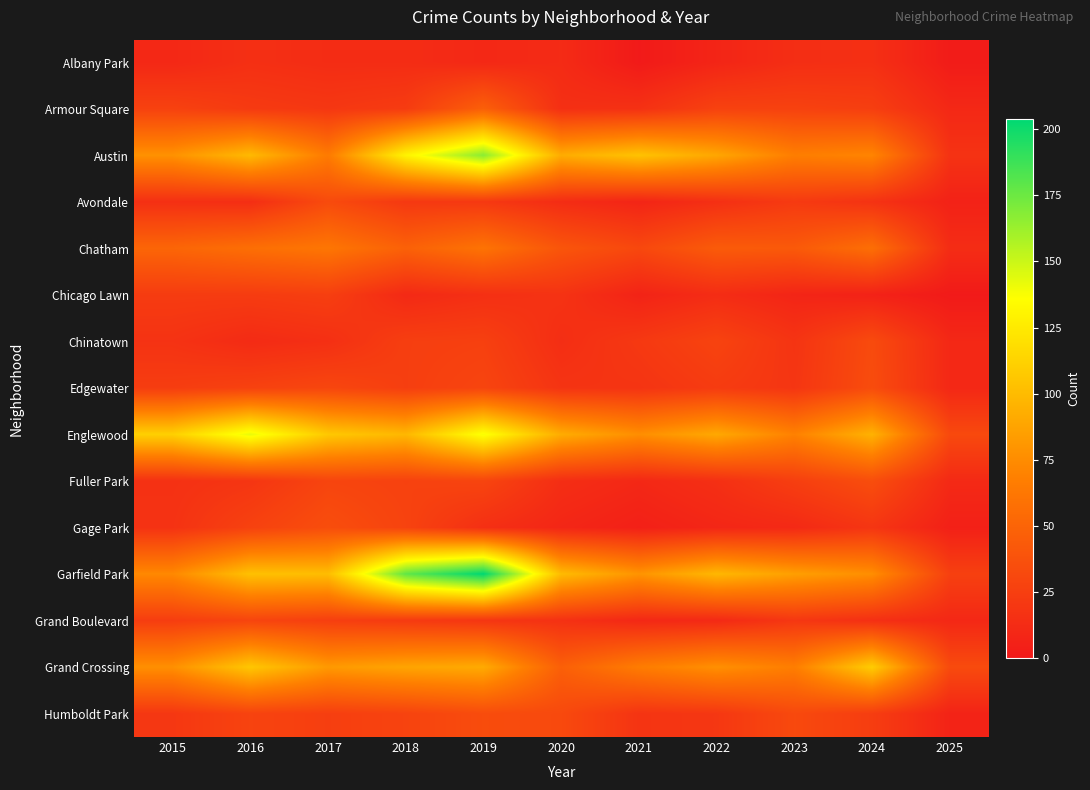

How many series are shown in this chart?

15